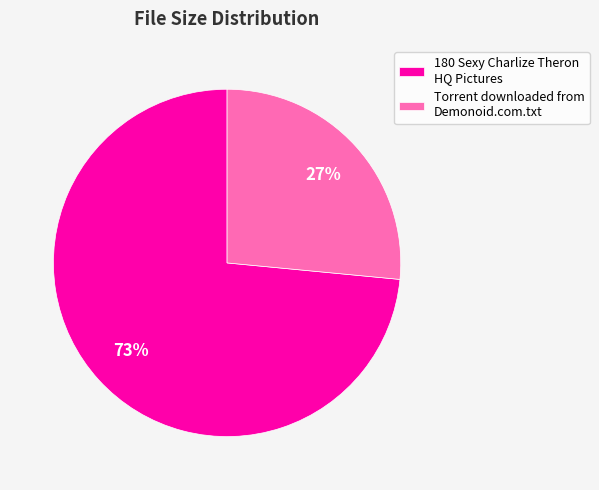

Approximately how many times larger is the value at Torrent downloaded from Demonoid.com.txt compared to 180 Sexy Charlize Theron HQ Pictures?

0.4